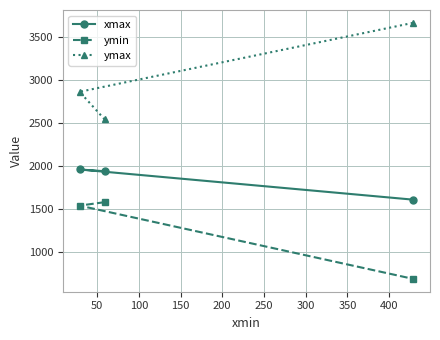

Which series has the largest total across all categories?

ymax